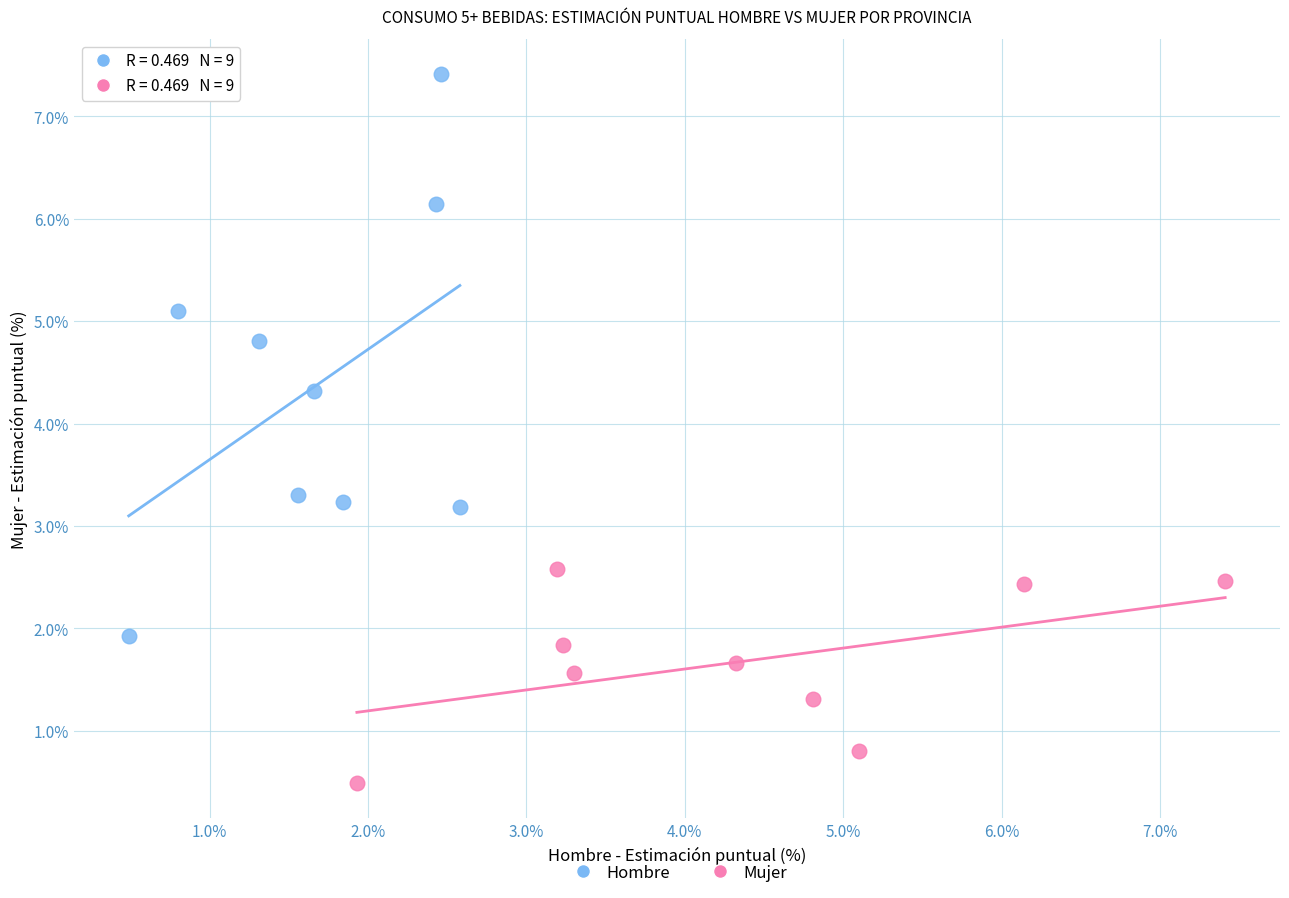

Which series contains the lowest Y value?

Mujer